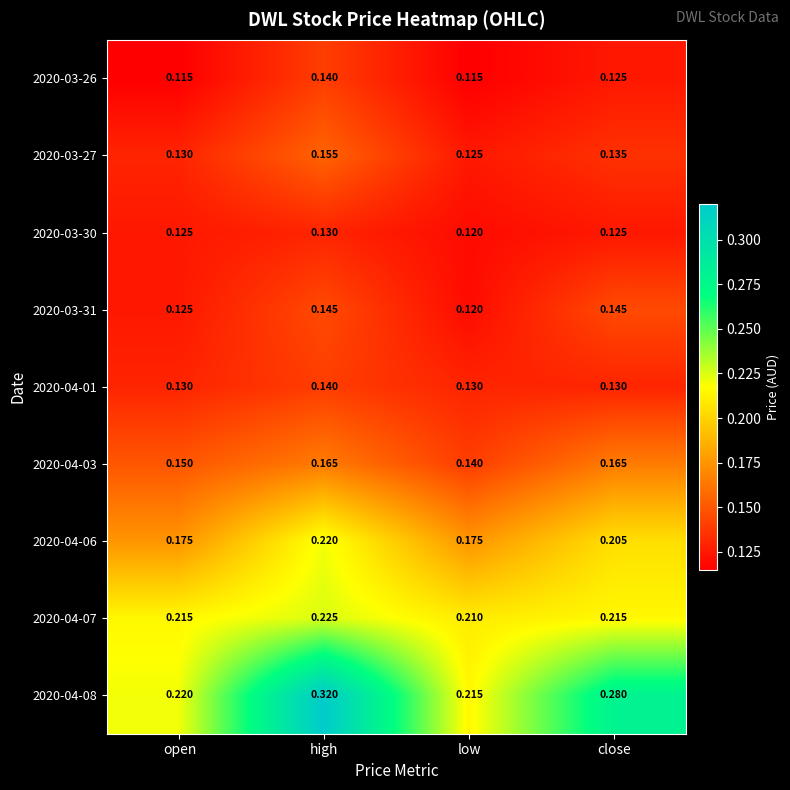

Rank the categories by 2020-03-27 value from highest to lowest.

high, close, open, low